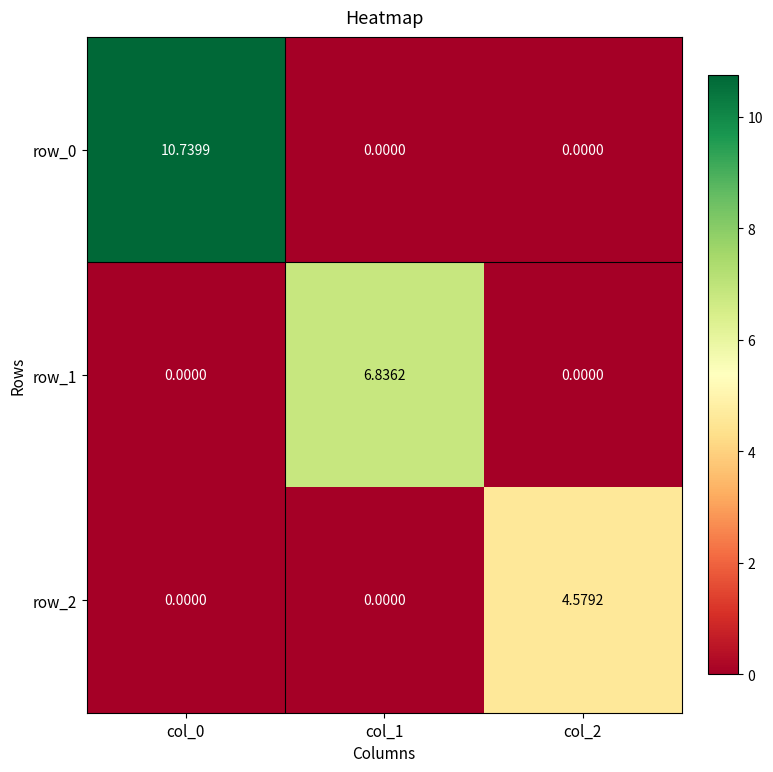

How many row_1 values are between 0 and 6?

2